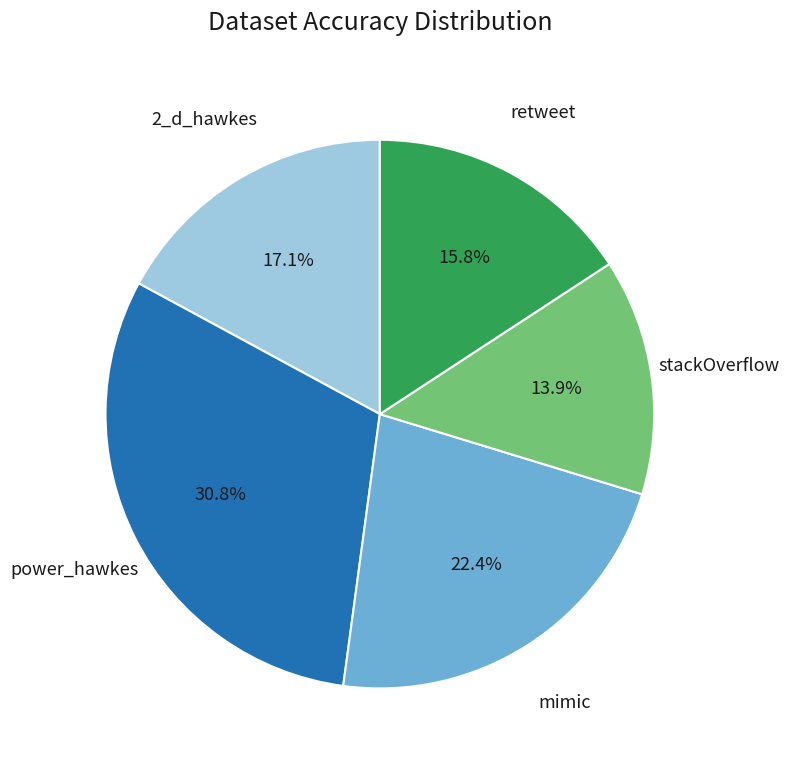

What is the largest slice in the pie chart?

power_hawkes